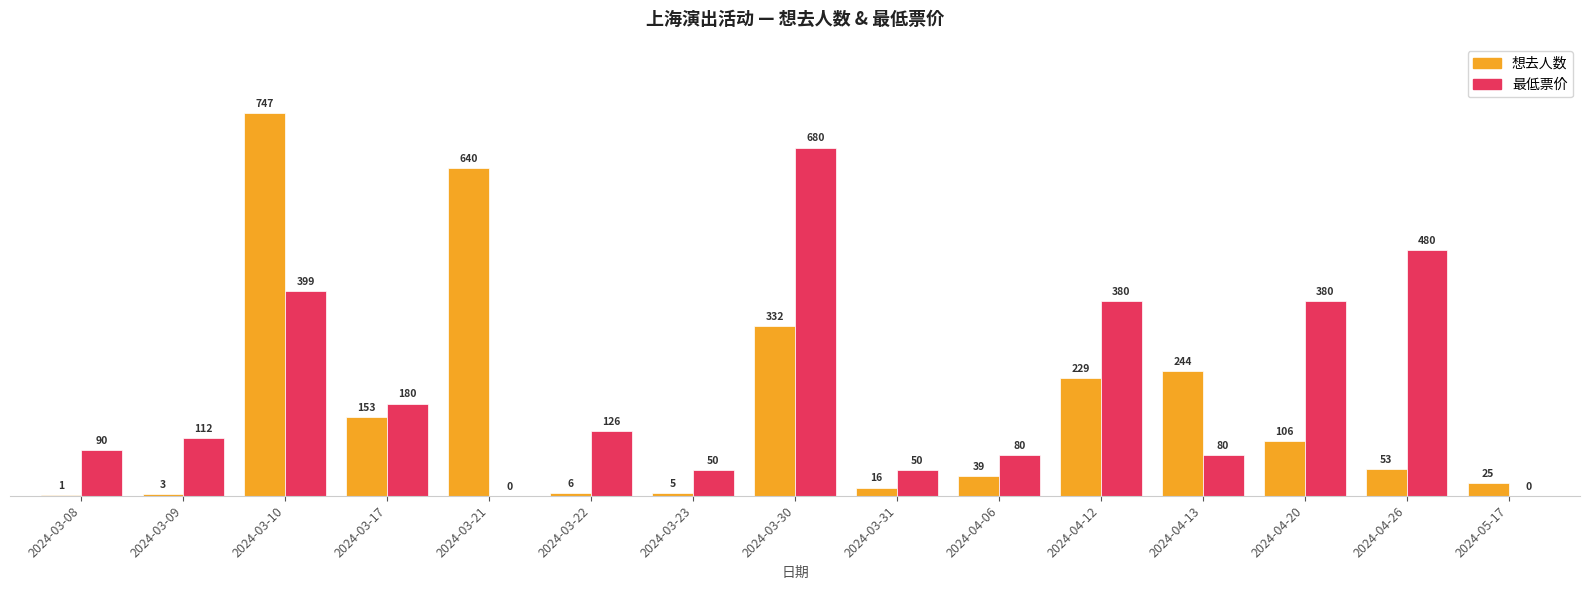

What is the maximum value for 最低票价?

680